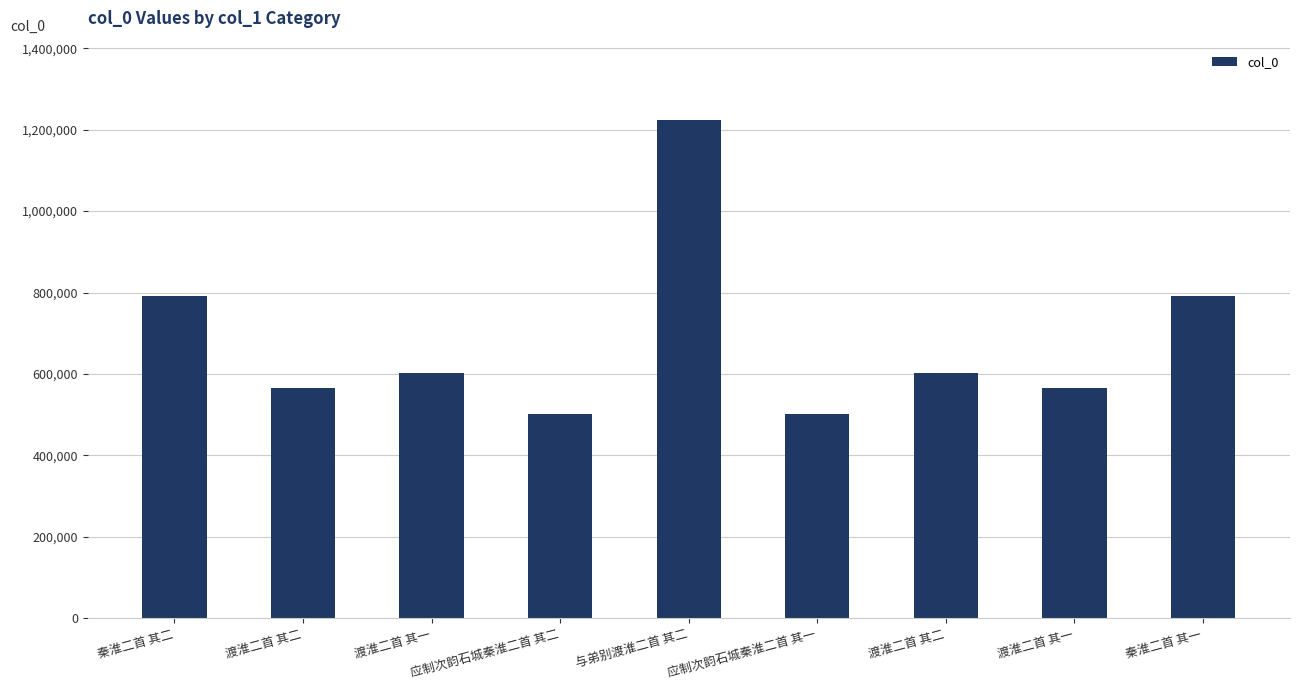

List the labels in order of value, largest first.

与弟别渡淮二首 其二, 秦淮二首 其二, 秦淮二首 其一, 渡淮二首 其二, 渡淮二首 其一, 渡淮二首 其二, 渡淮二首 其一, 应制次韵石城秦淮二首 其二, 应制次韵石城秦淮二首 其一